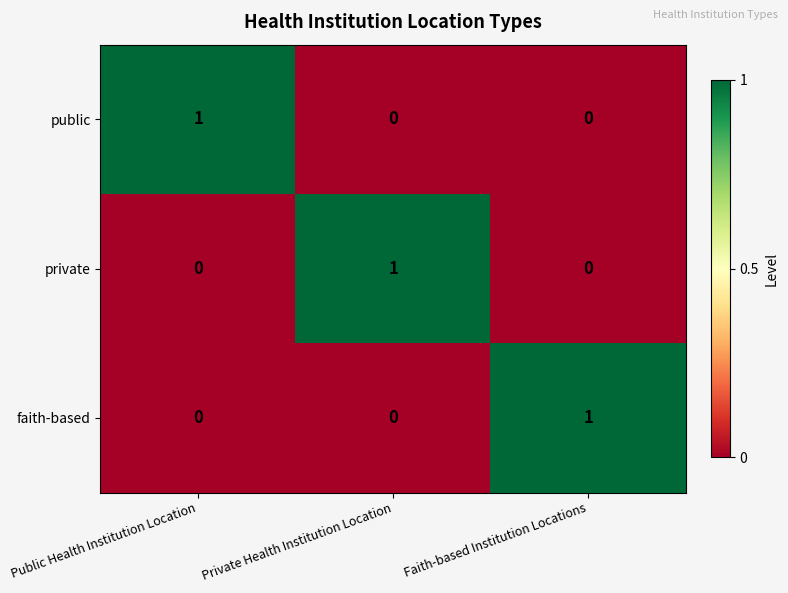

Is it true that faith-based equals 0 at Private Health Institution Location?

True